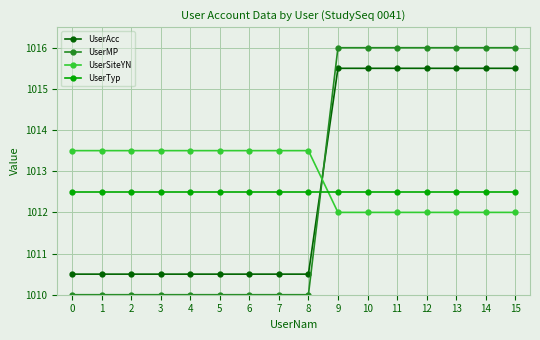

What is the sum of all UserMP values?

16202.0